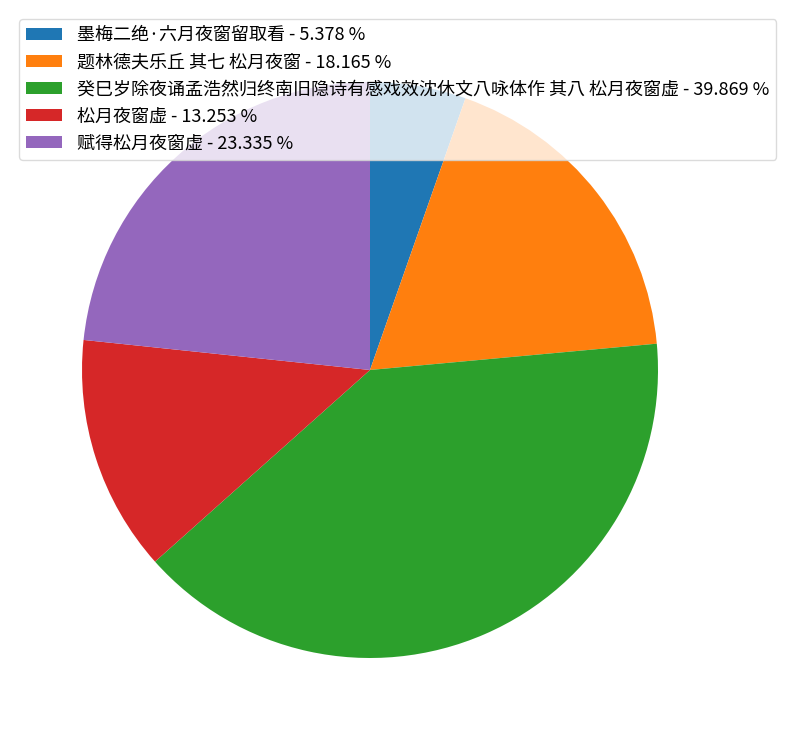

What is the ratio of the value at 赋得松月夜窗虚 - 23.335 % to the value at 墨梅二绝·六月夜窗留取看 - 5.378 %?

4.3